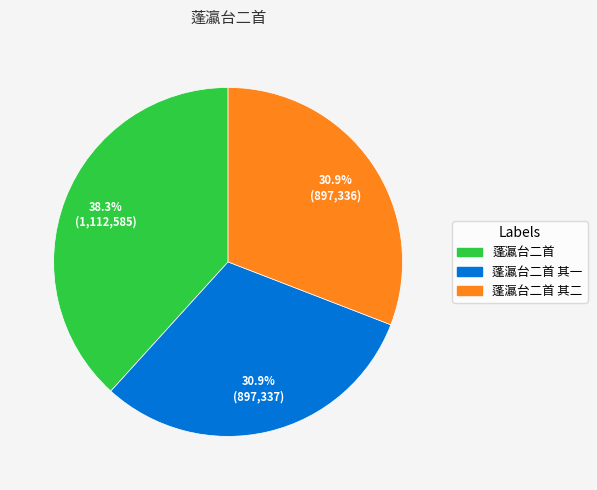

Approximately how many times larger is the value at 蓬瀛台二首 compared to 蓬瀛台二首 其二?

1.2